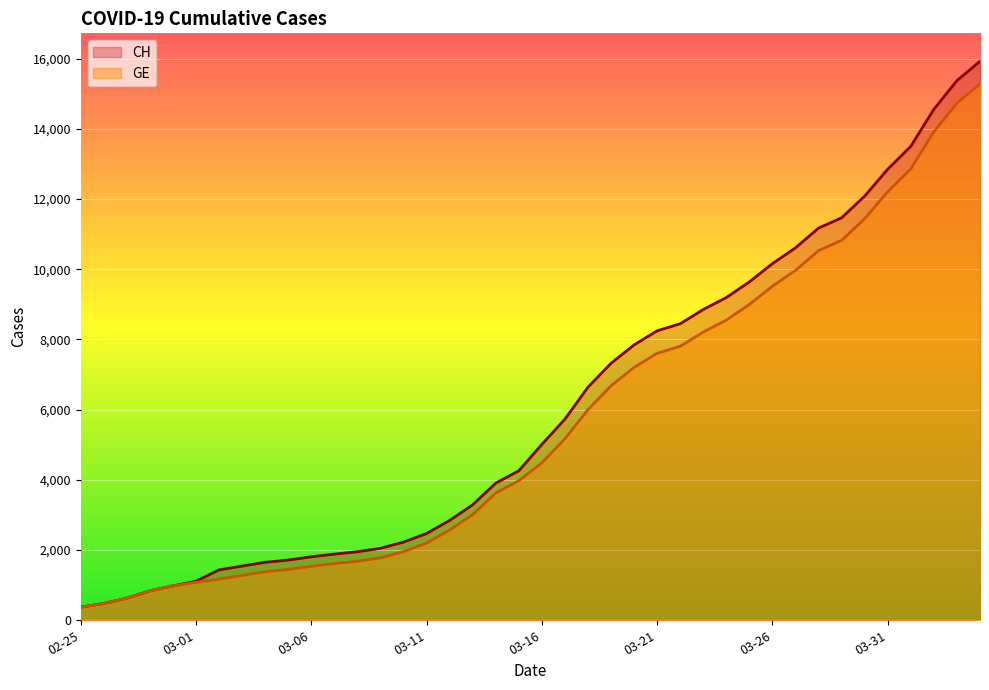

At 19, list the series in order from largest to smallest.

CH, GE